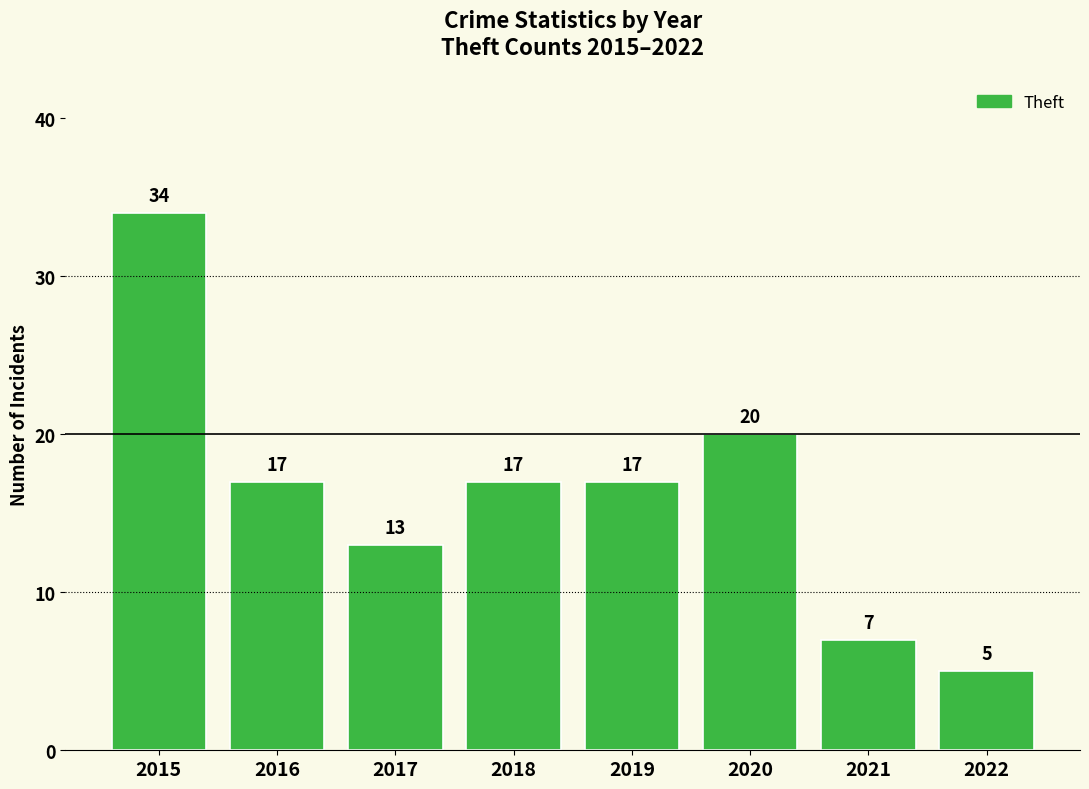

What is the value of the 7th bar from the left?

7